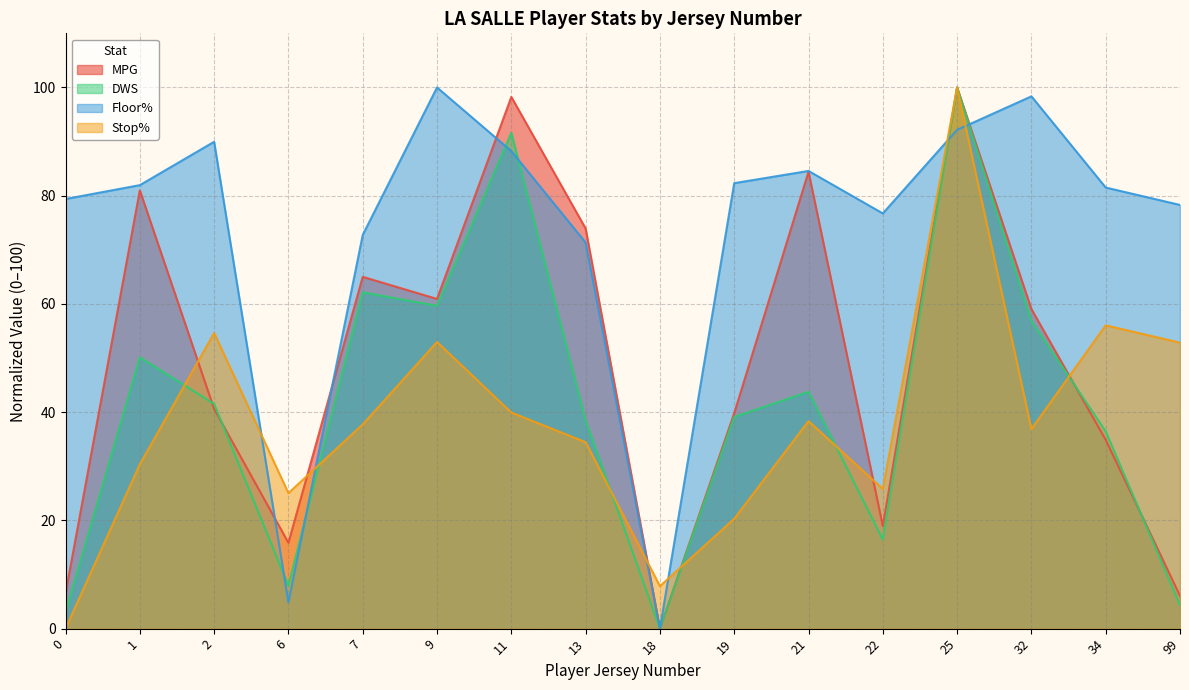

How many values in Floor% are above zero?

15